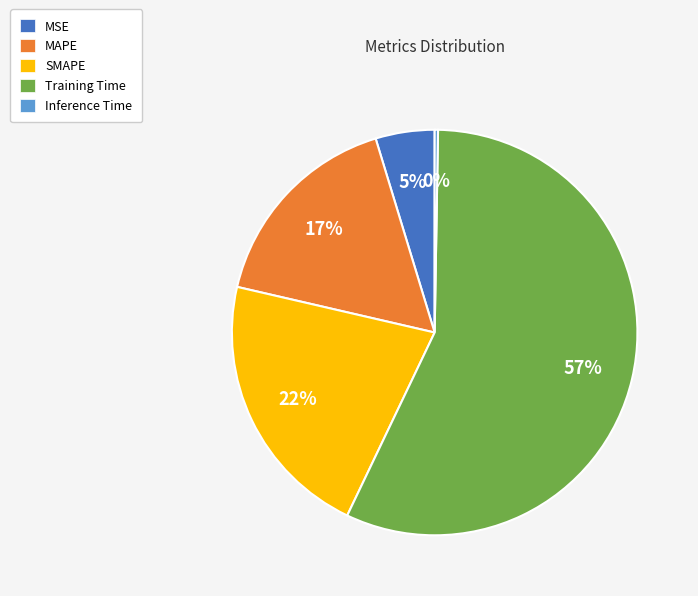

Which slice represents more than half of the pie?

Training Time